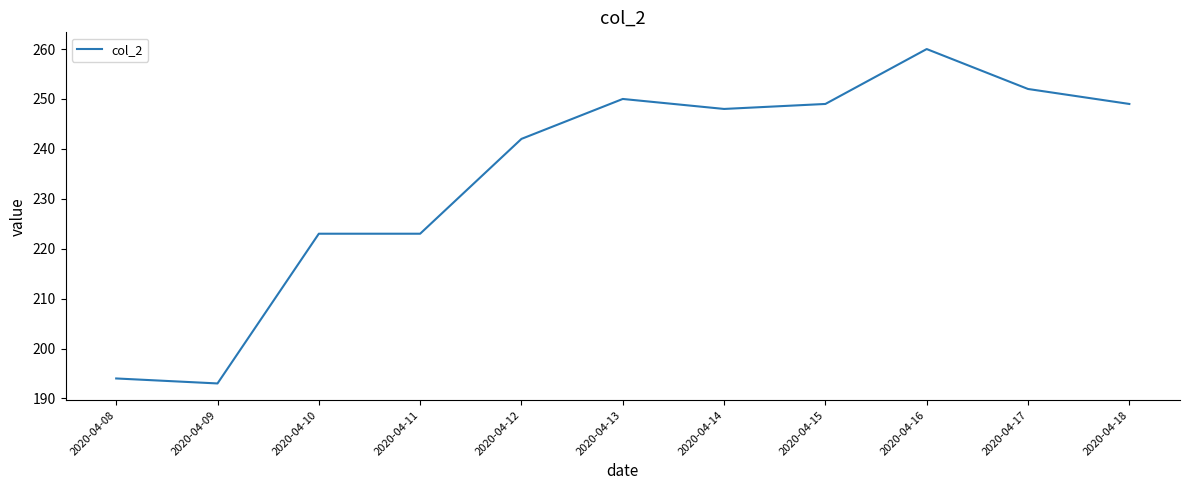

Which category has the highest value across all series?

2020-04-16